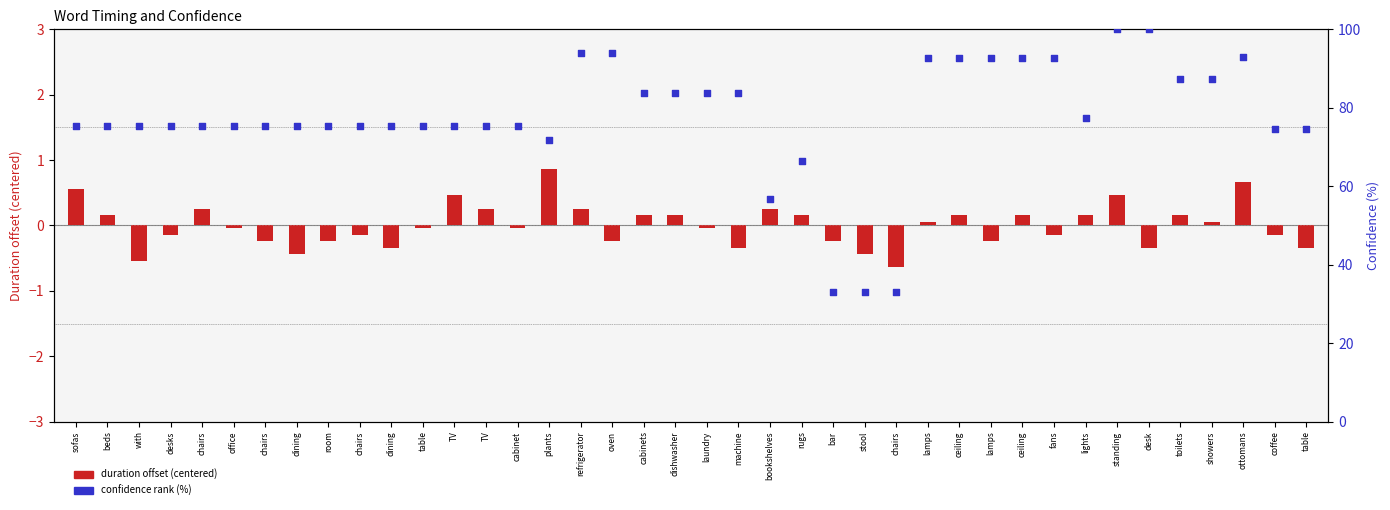

Which series reaches the maximum Y coordinate?

Confidence (%)